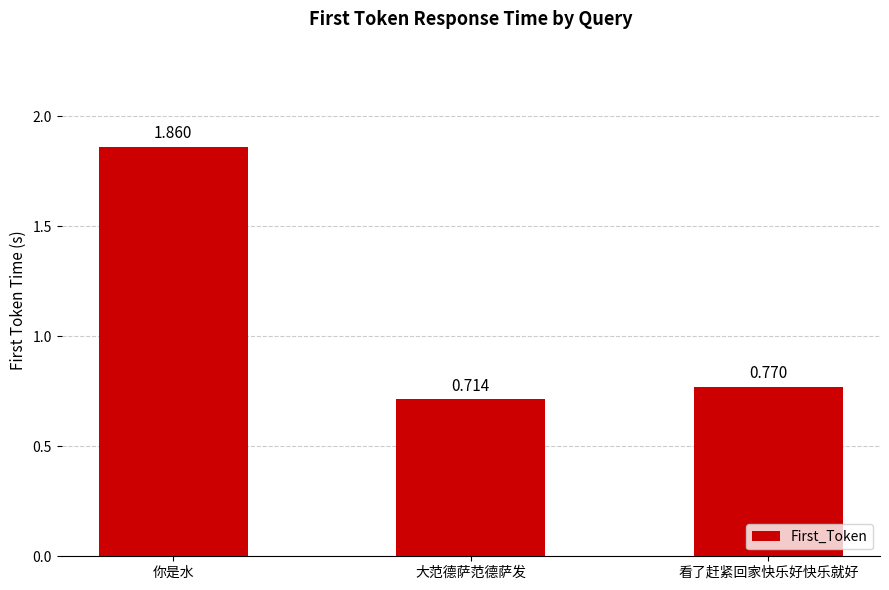

At which category does the chart reach its peak across all series?

你是水